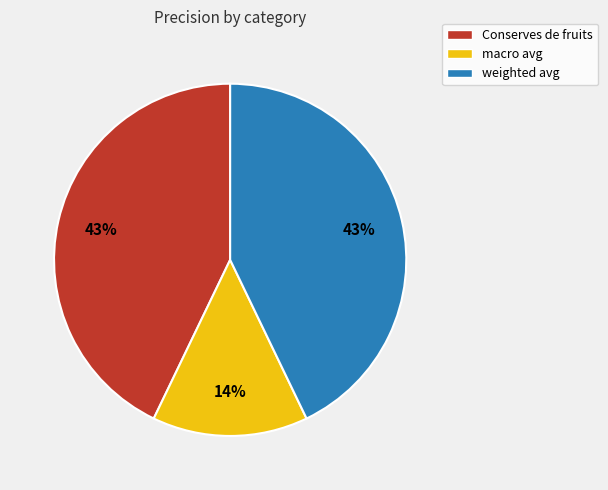

Combined, do weighted avg and macro avg account for over 50%?

Yes